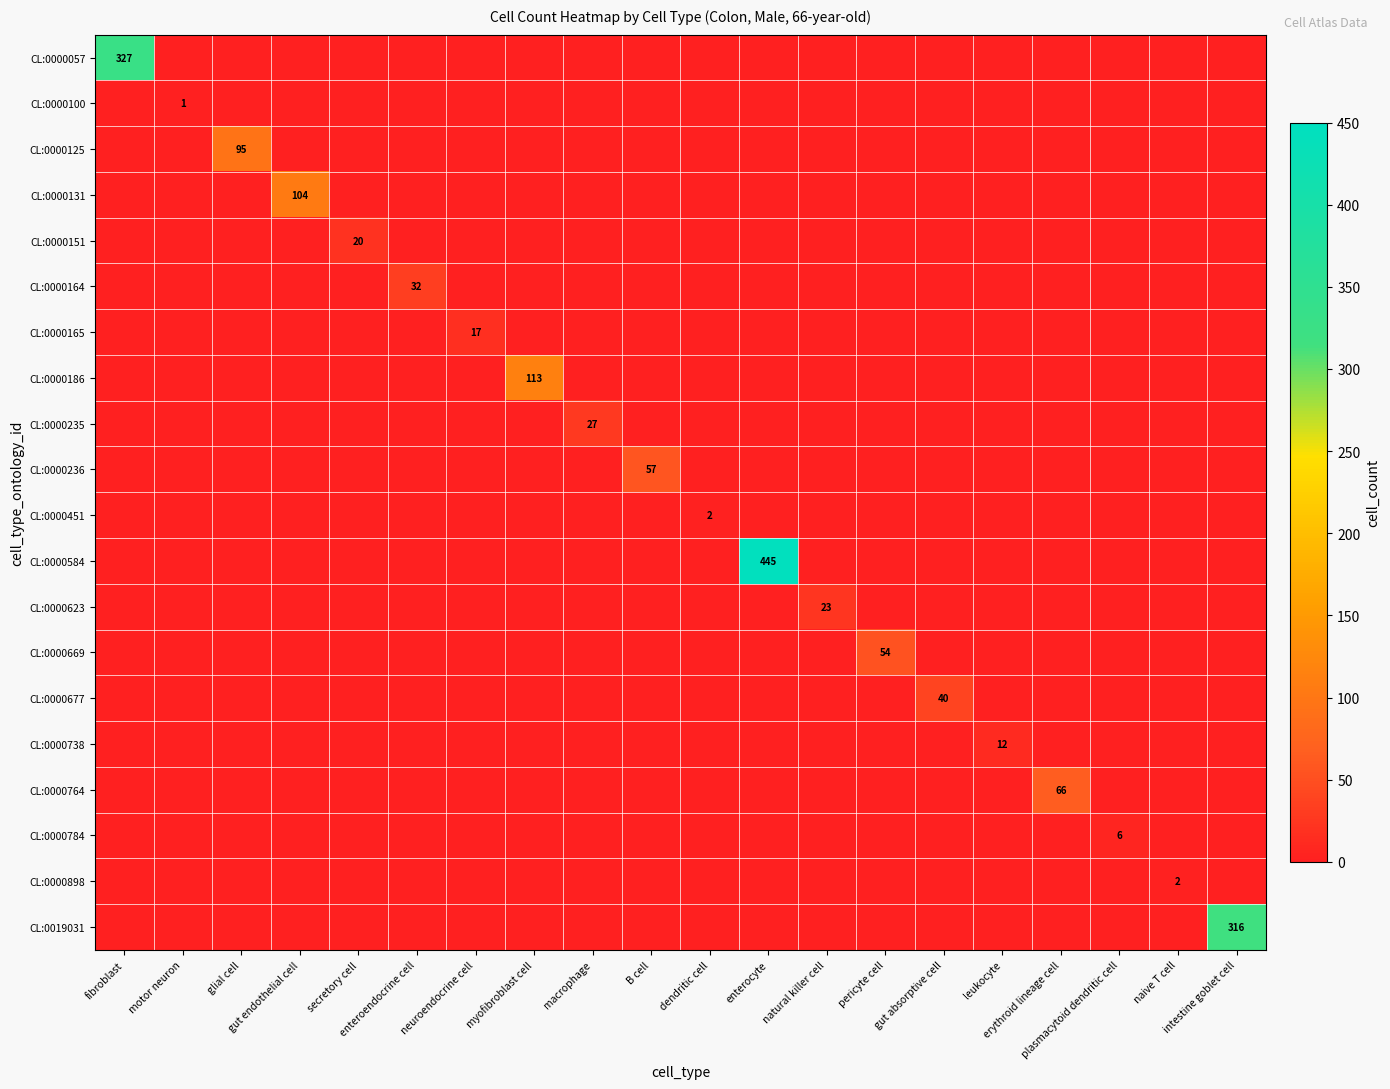

What is the sum of all CL:0000677 values?

40